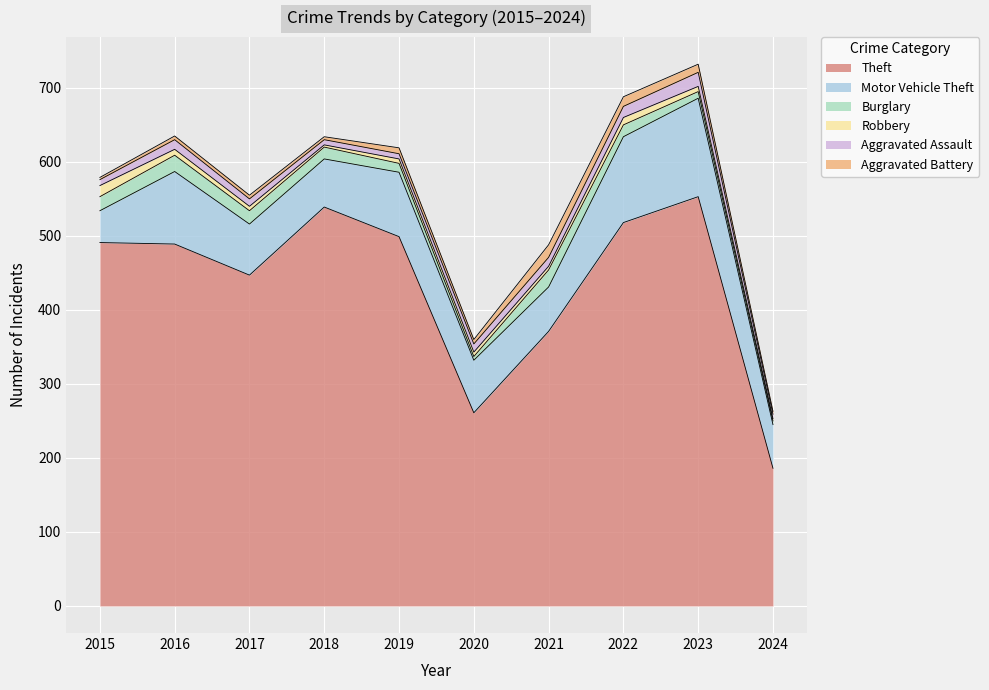

What is the minimum value shown in the chart?

3